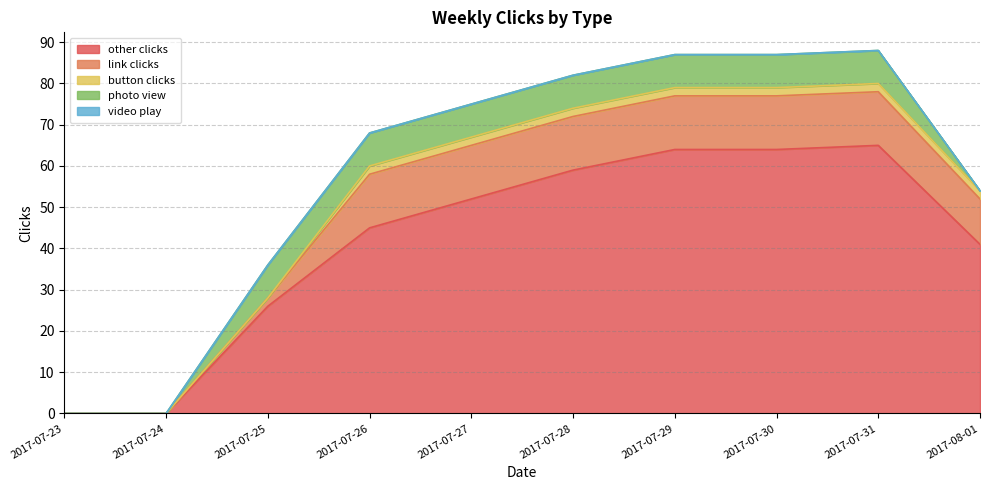

How many positive values does the button clicks series have?

7